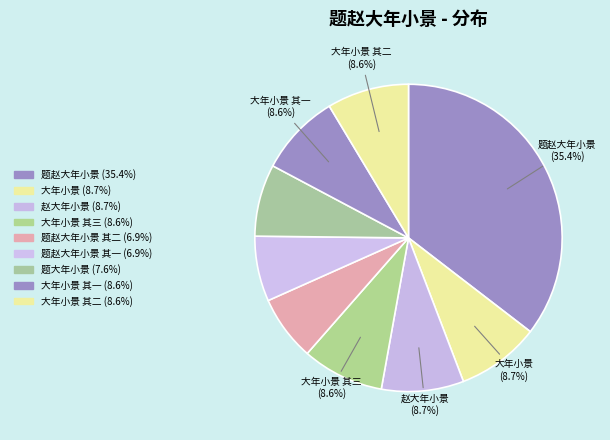

How many segments does this pie chart have?

9